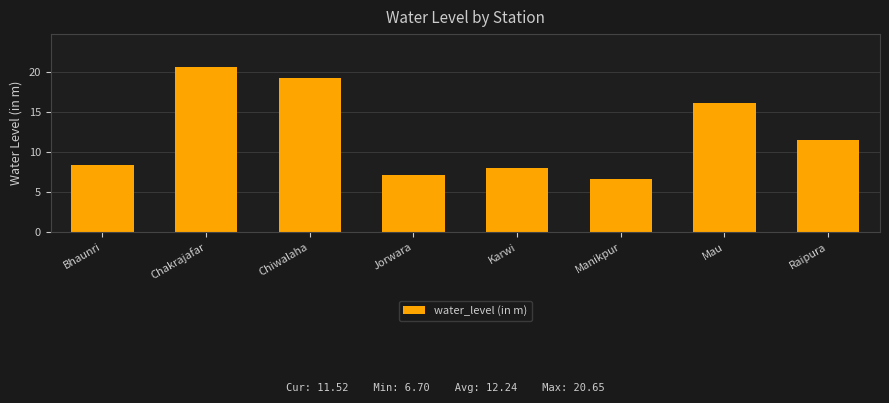

What is the smallest value displayed?

6.7